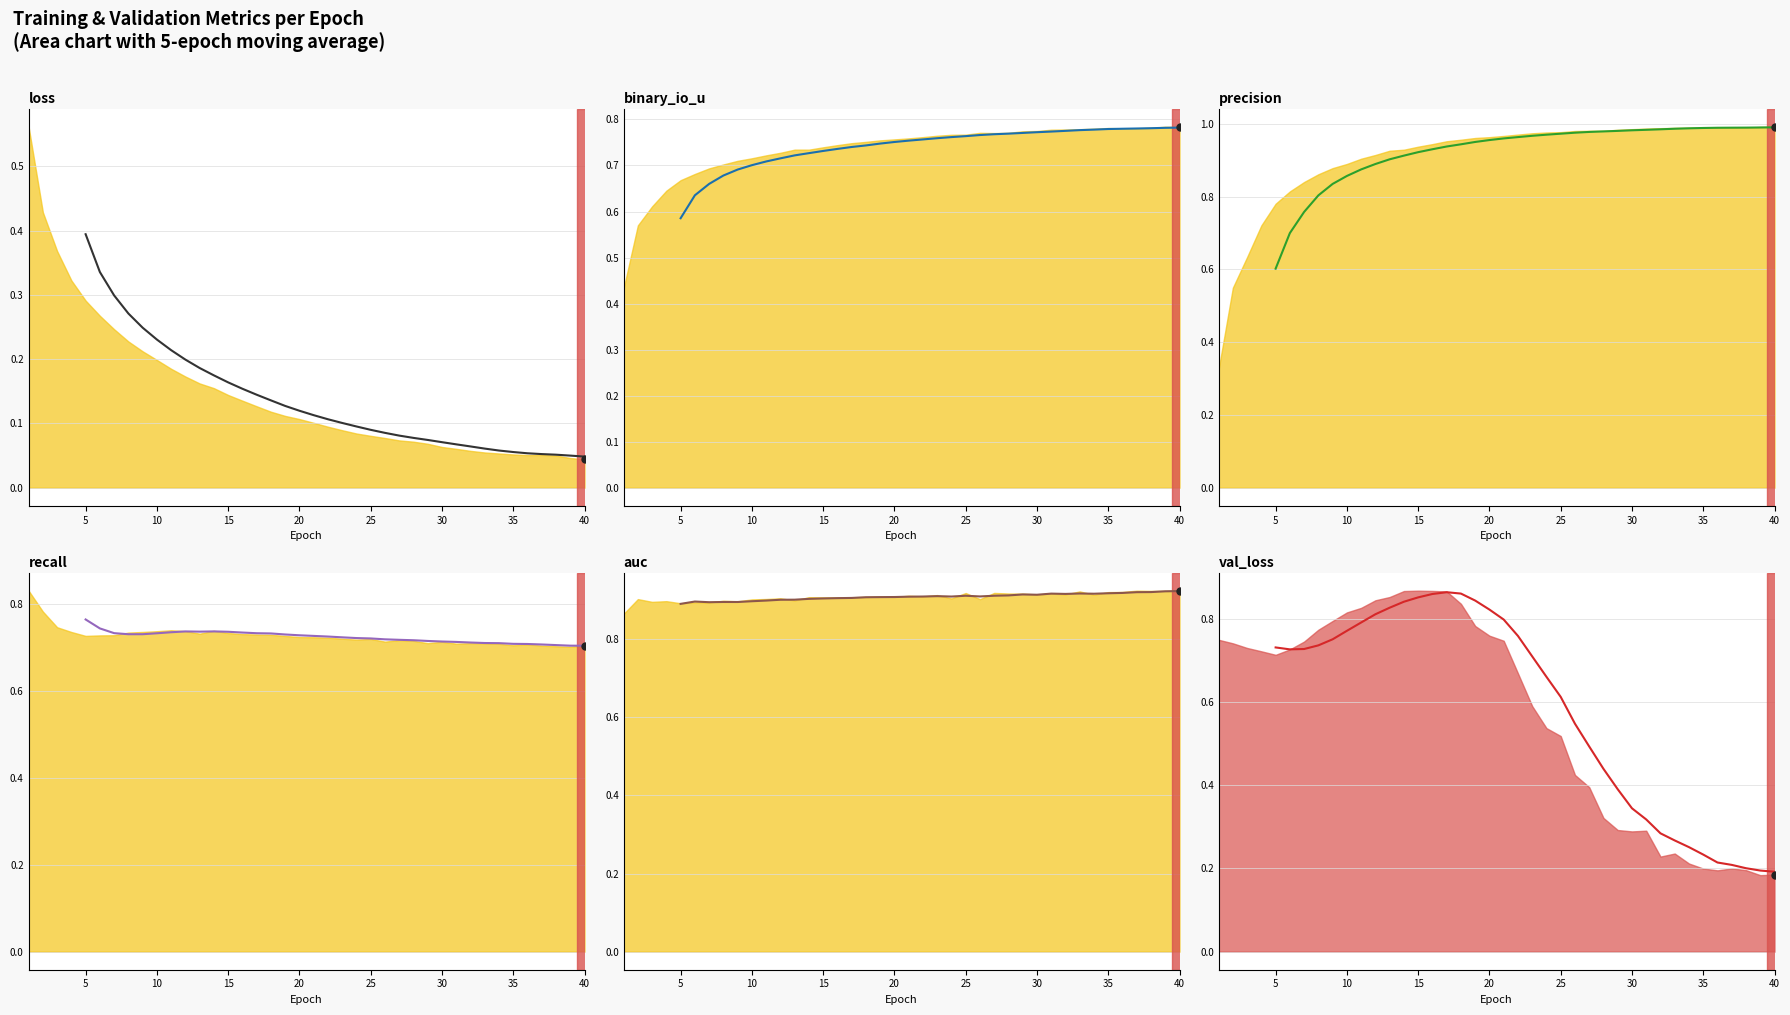

Does the chart have visible grid lines?

Yes